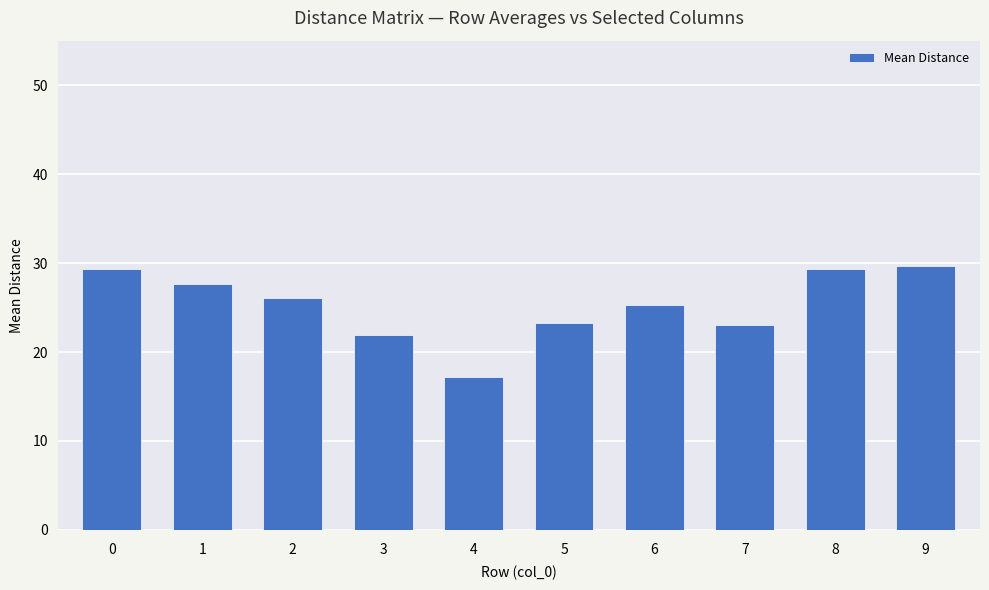

What is the smallest value displayed?

17.1